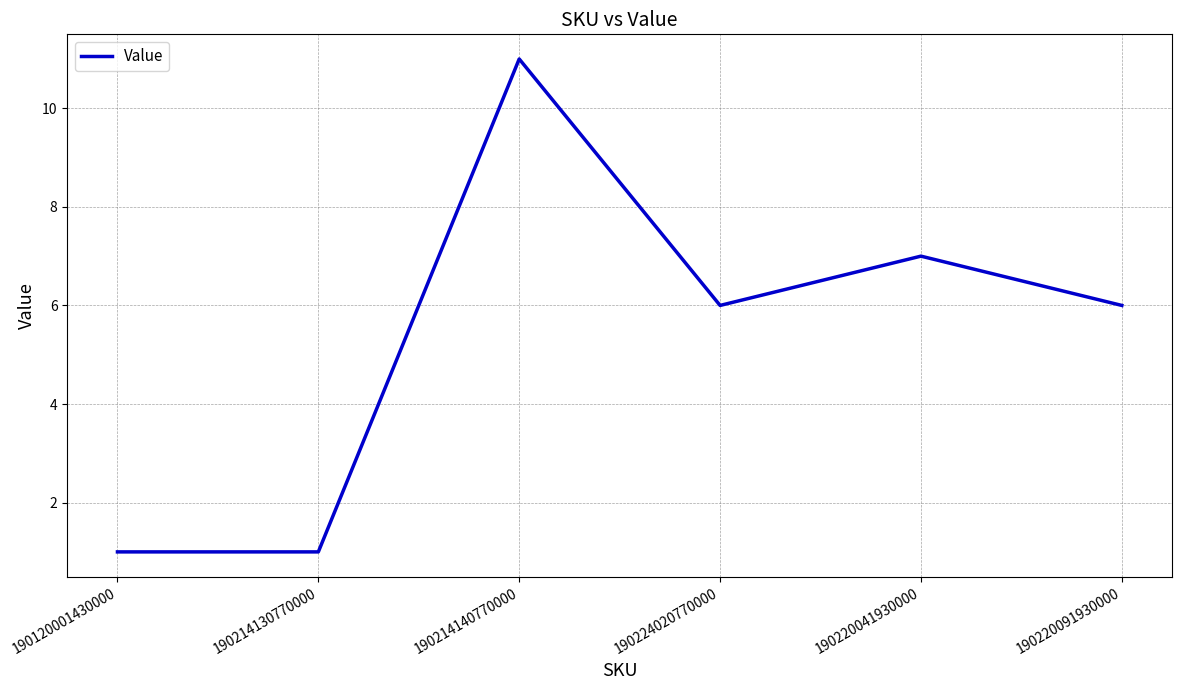

Between 190220041930000 and 190120001430000, which is larger?

190220041930000